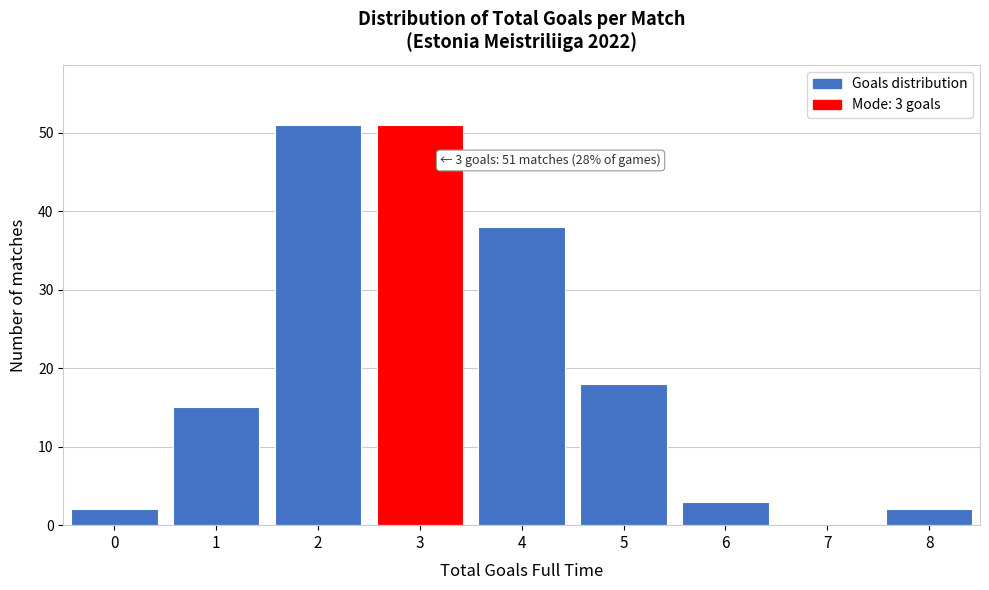

Reading right to left, what are all the values shown in this chart?

8=2	7=0	6=3	5=18	4=38	3=51	2=51	1=15	0=2